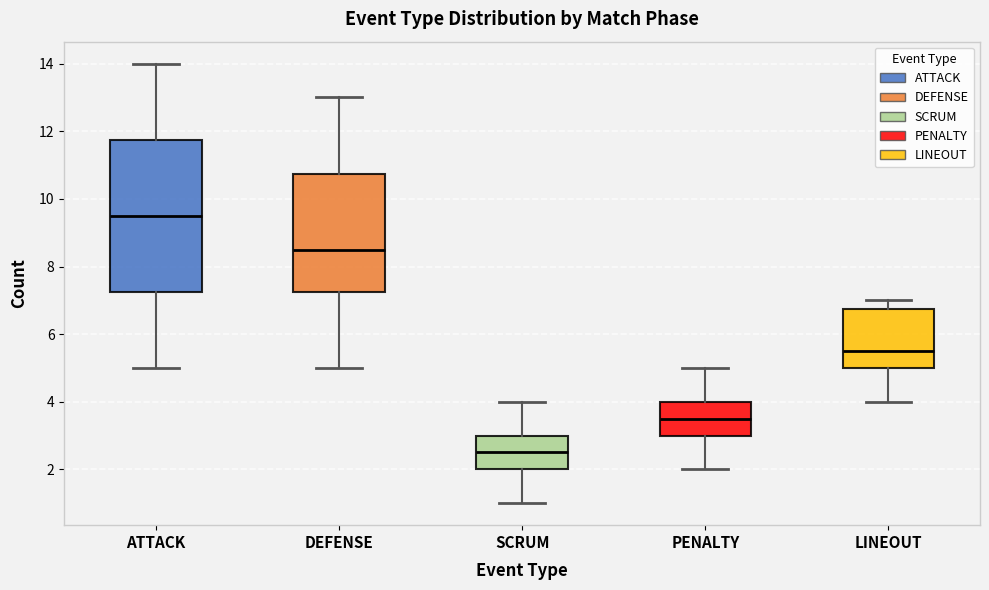

Reading left to right, read every box against the y-axis: the position of its median line, the range the box covers, and the ends of its whiskers. The values are not printed on the chart, so give them approximately, as read against the axis.

ATTACK: median 9.6, box 7.2 to 11.8, whiskers 5.0 to 14.0
DEFENSE: median 8.6, box 7.2 to 10.8, whiskers 5.0 to 13.0
SCRUM: median 2.6, box 2.0 to 3.0, whiskers 1.0 to 4.0
PENALTY: median 3.6, box 3.0 to 4.0, whiskers 2.0 to 5.0
LINEOUT: median 5.6, box 5.0 to 6.8, whiskers 4.0 to 7.0